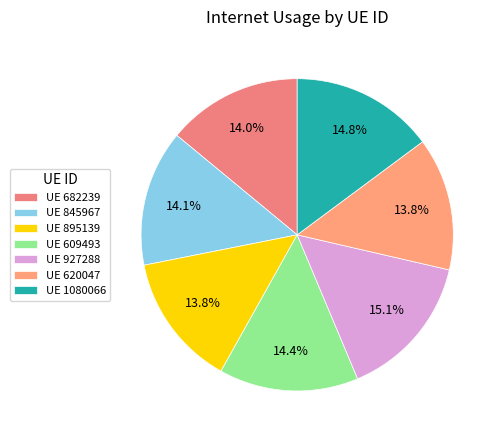

How many slices are in this pie chart?

7